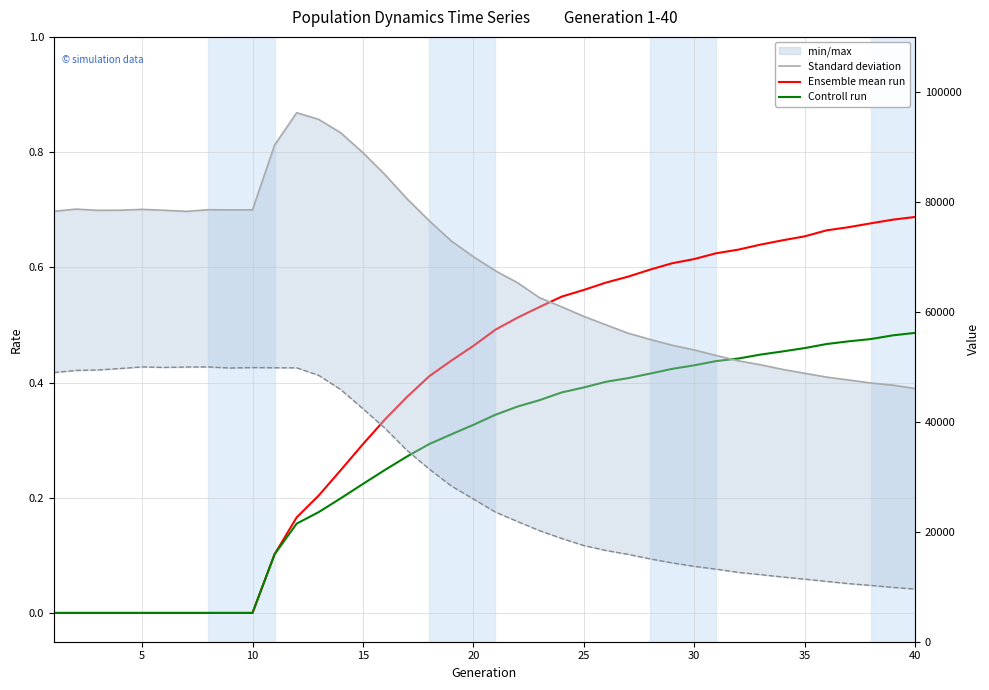

At which label is Standard deviation closest to 71130?

20